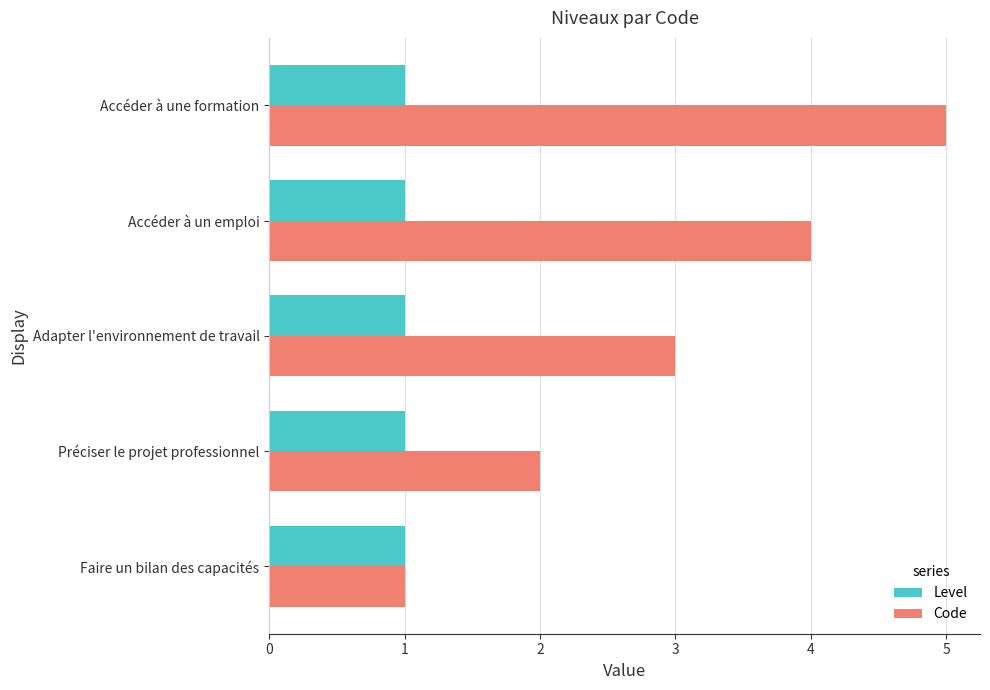

Which series has the widest spread of values?

Code